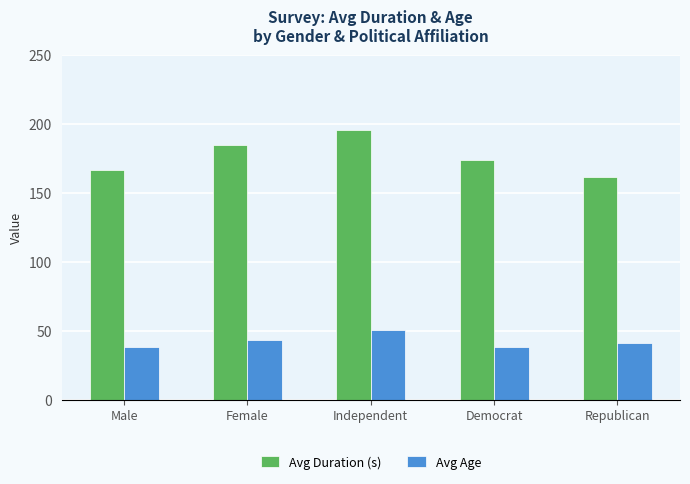

What is the average value of the Avg Age series?

42.2